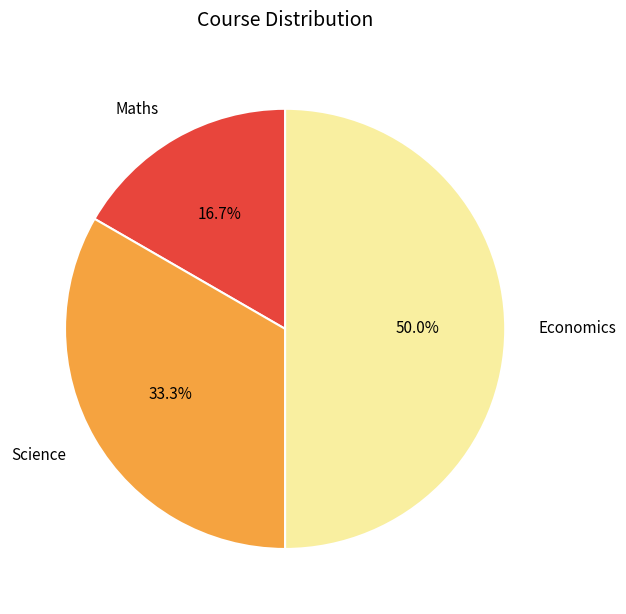

To the nearest percent, what is the combined percentage of Science and Maths?

50%